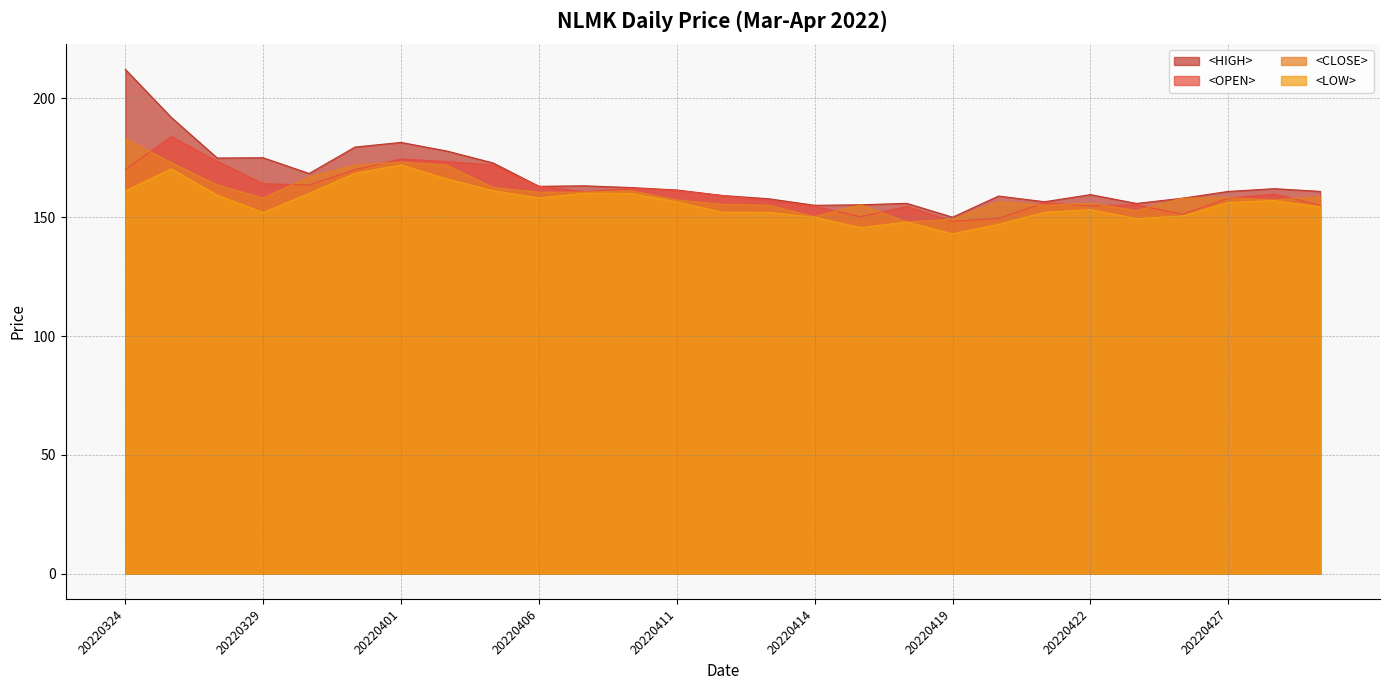

What is the value of the <LOW> point at the 11th from the left?

160.1